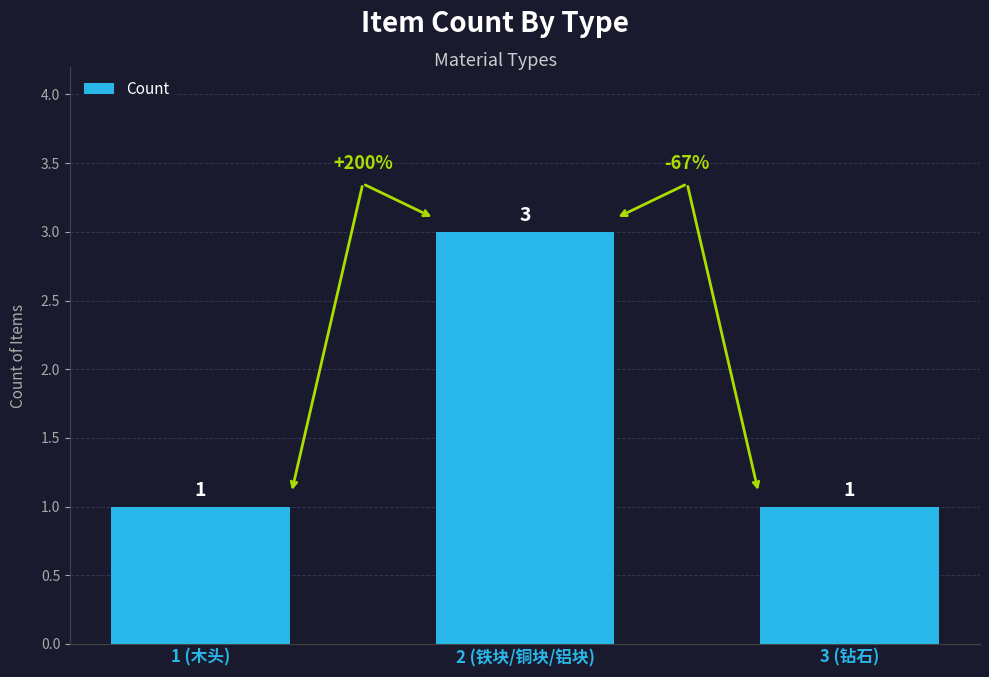

Are the bars horizontal?

No